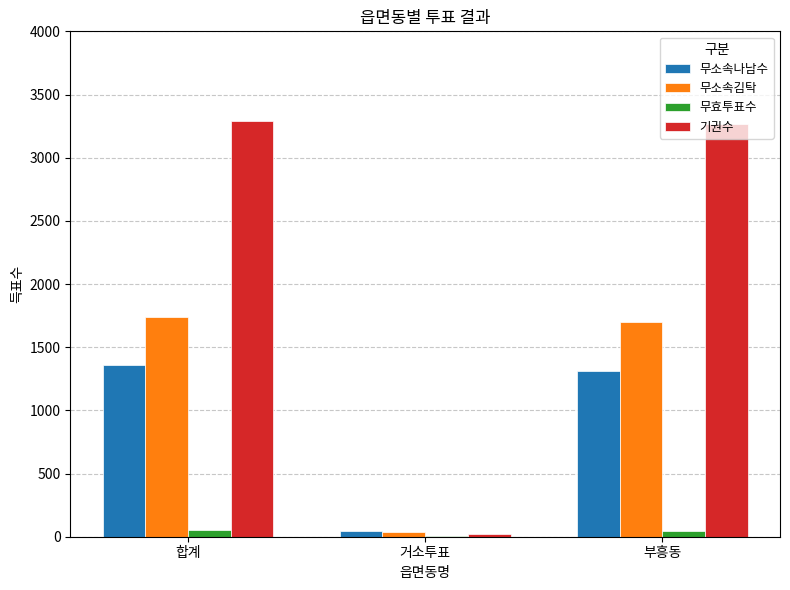

Which series has the largest range (max minus min)?

기권수